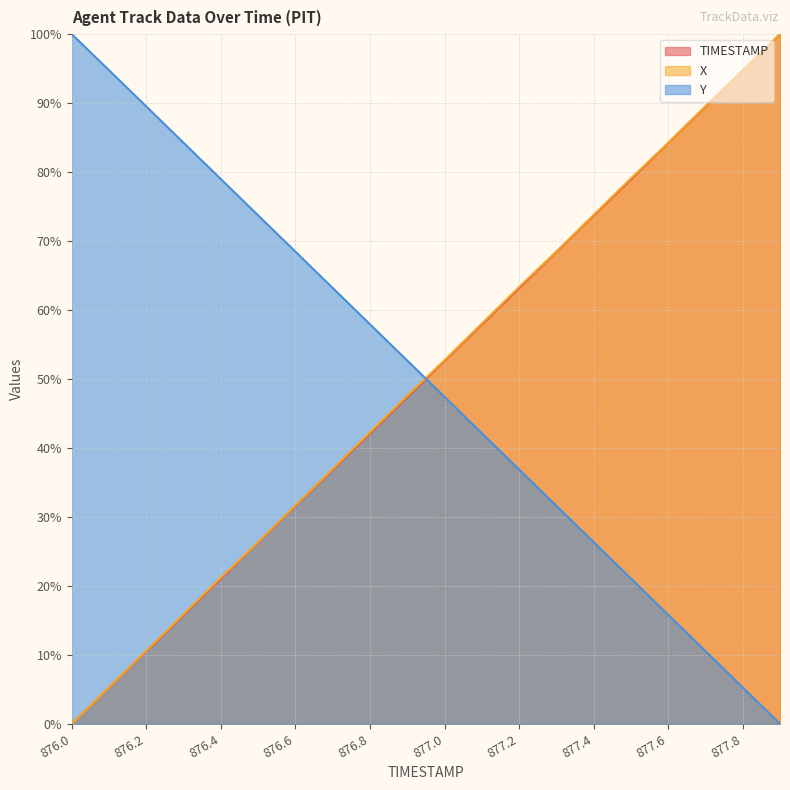

Which series has the largest total across all categories?

X